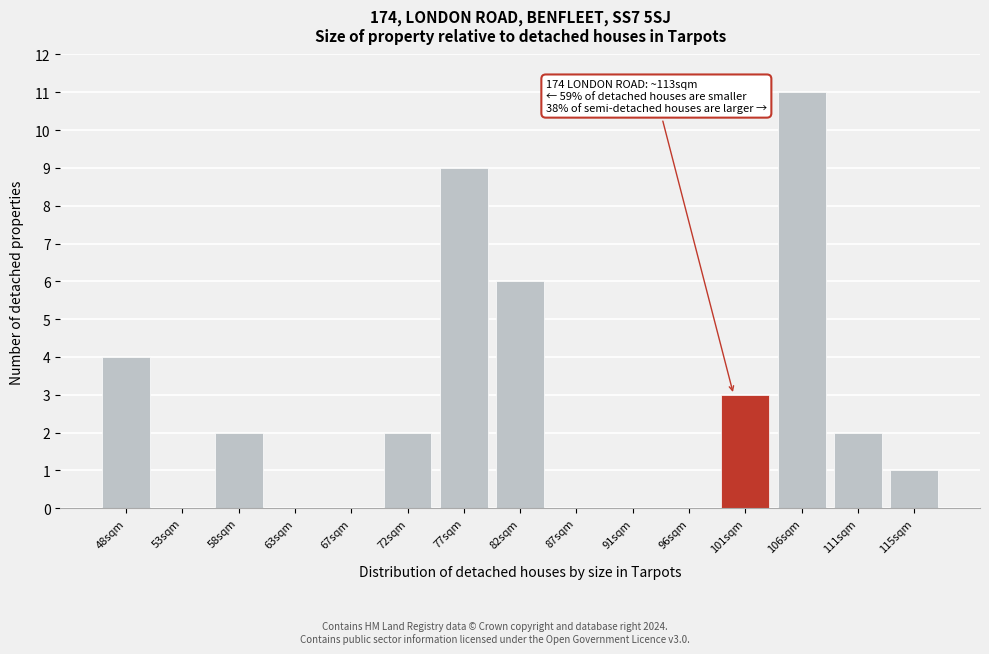

Reading right to left, extract all data points from this chart.

115sqm=1	111sqm=2	106sqm=11	101sqm=3	96sqm=0	91sqm=0	87sqm=0	82sqm=6	77sqm=9	72sqm=2	67sqm=0	63sqm=0	58sqm=2	53sqm=0	48sqm=4